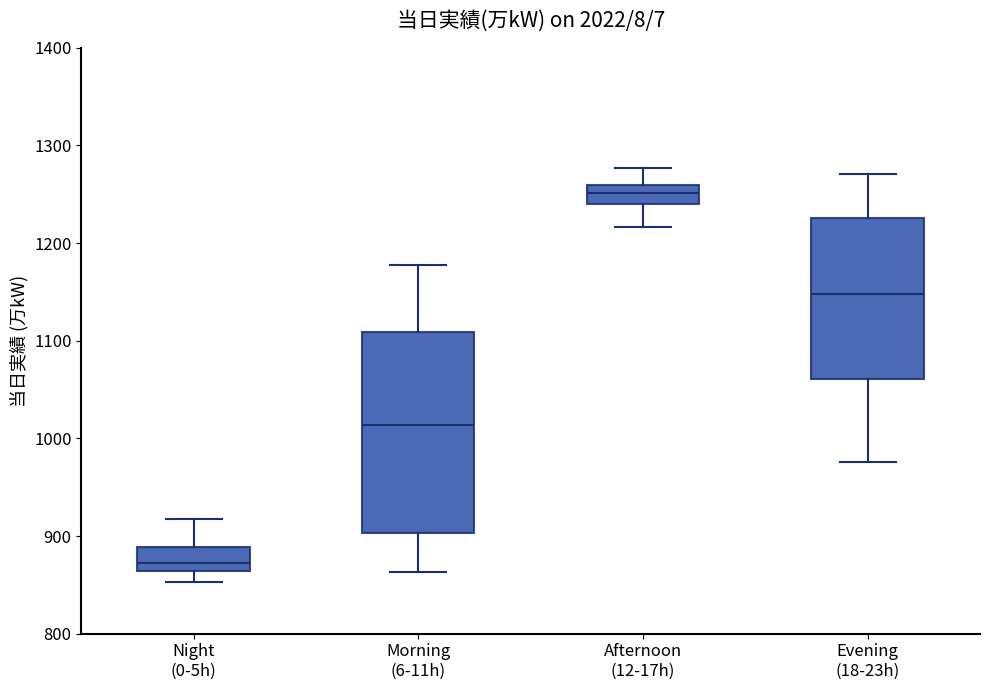

Reading left to right, transcribe this box plot: for each box, give where its median line is, the range the box spans, and where its two whiskers end, as read against the y-axis. The values are not printed on the chart, so give them approximately, as read against the axis.

Night (0-5h): median 870, box 860 to 890, whiskers 850 to 920
Morning (6-11h): median 1010, box 900 to 1110, whiskers 860 to 1180
Afternoon (12-17h): median 1250, box 1240 to 1260, whiskers 1220 to 1280
Evening (18-23h): median 1150, box 1060 to 1230, whiskers 980 to 1270